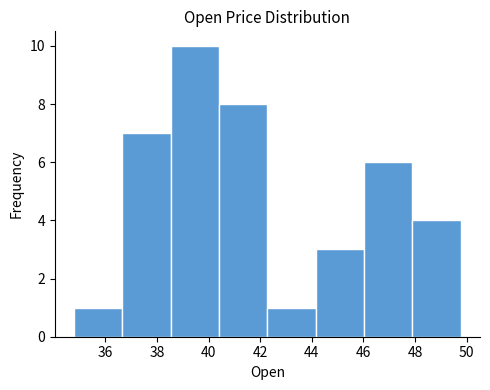

What is the height of the bar covering 47.8 to 49.8 on the x-axis? Neither the bar edges nor the heights are printed on the chart, so give them approximately, as read against the axes.

4